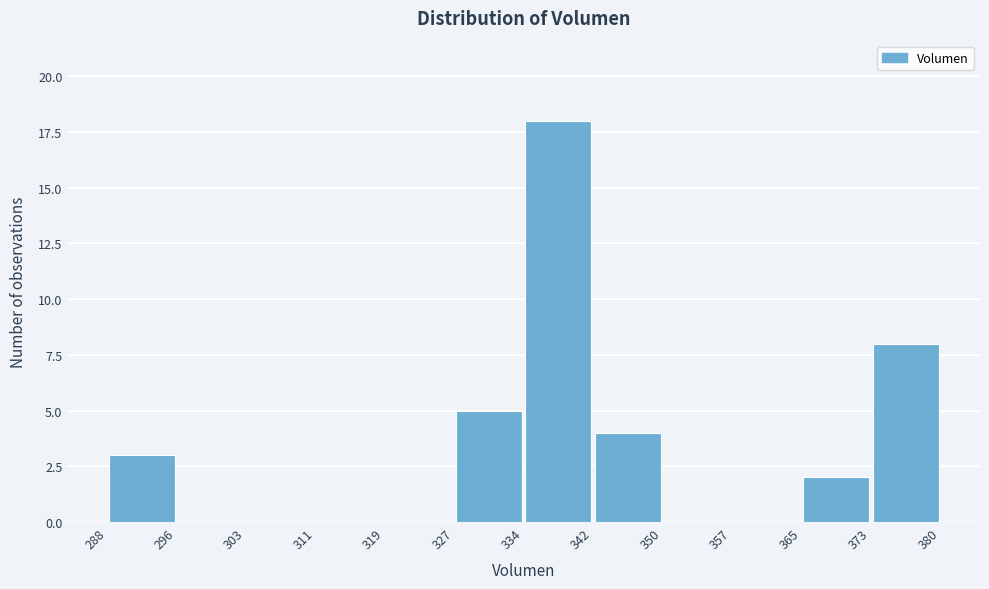

Which range on the x-axis has the tallest bar?

334 to 342